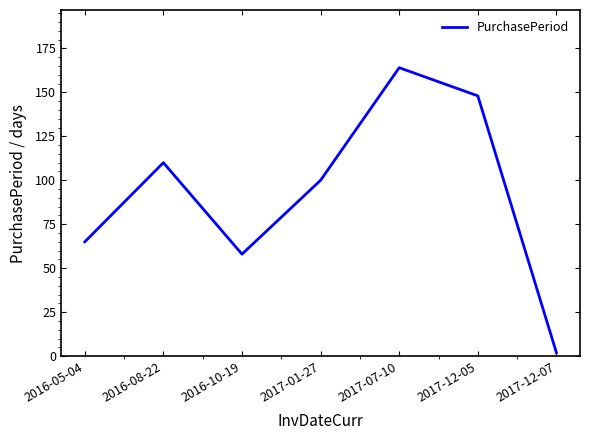

The value at 2017-12-05 is 148. True or false?

True